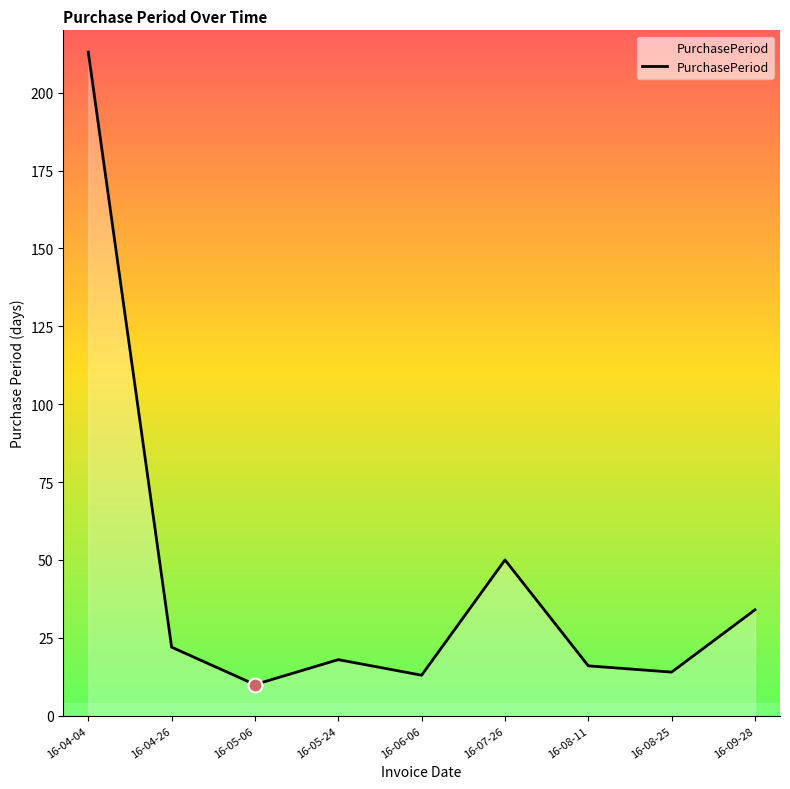

True or false: the data shows 30 at 16-05-24.

False